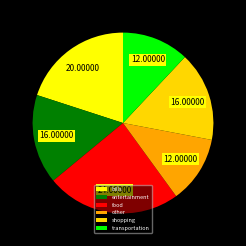

The transportation slice represents 12% of the pie. True or false?

True